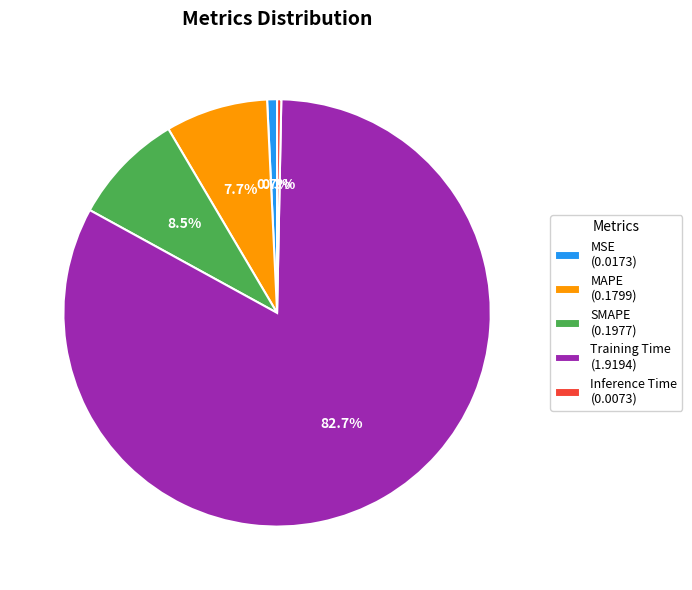

Is there a majority slice in this chart?

Yes